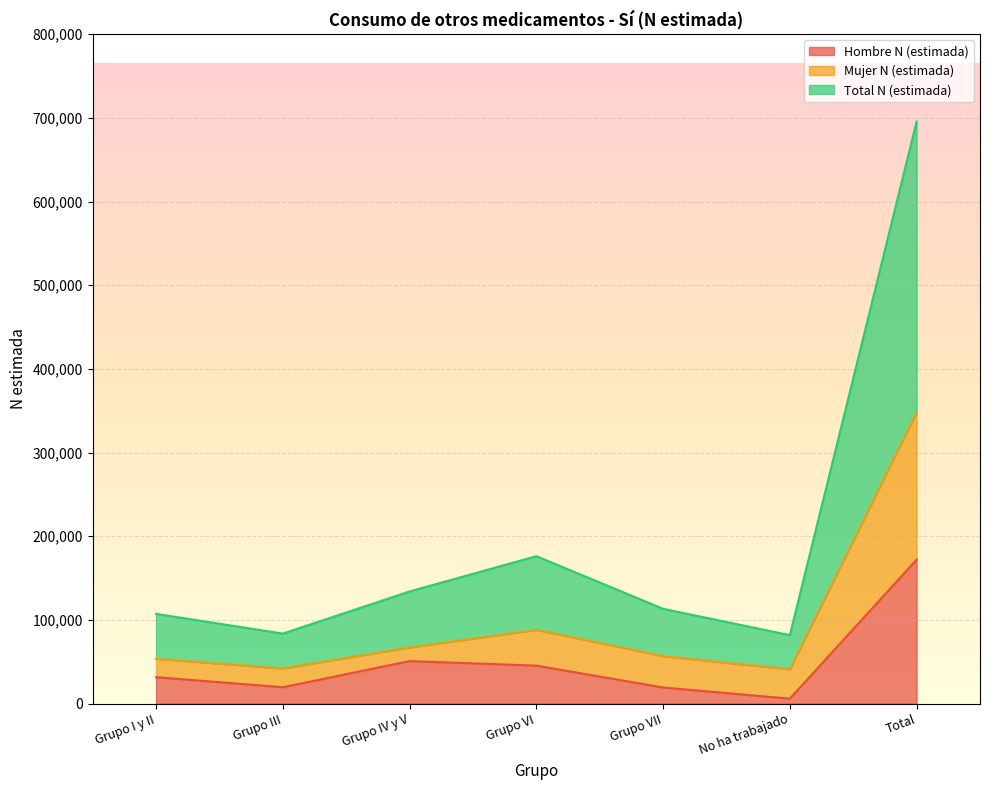

Does the chart display data point markers on the line(s)?

No